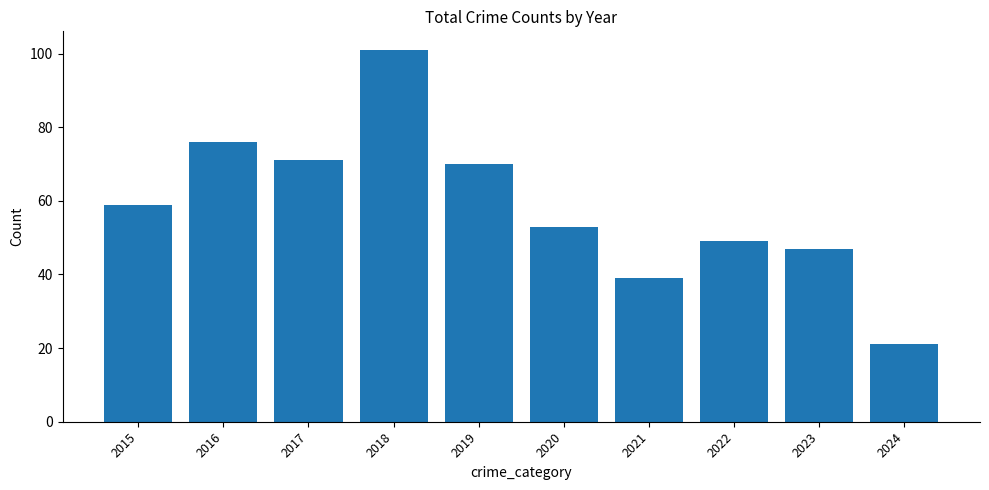

Which has a higher value, 2019 or 2018?

2018